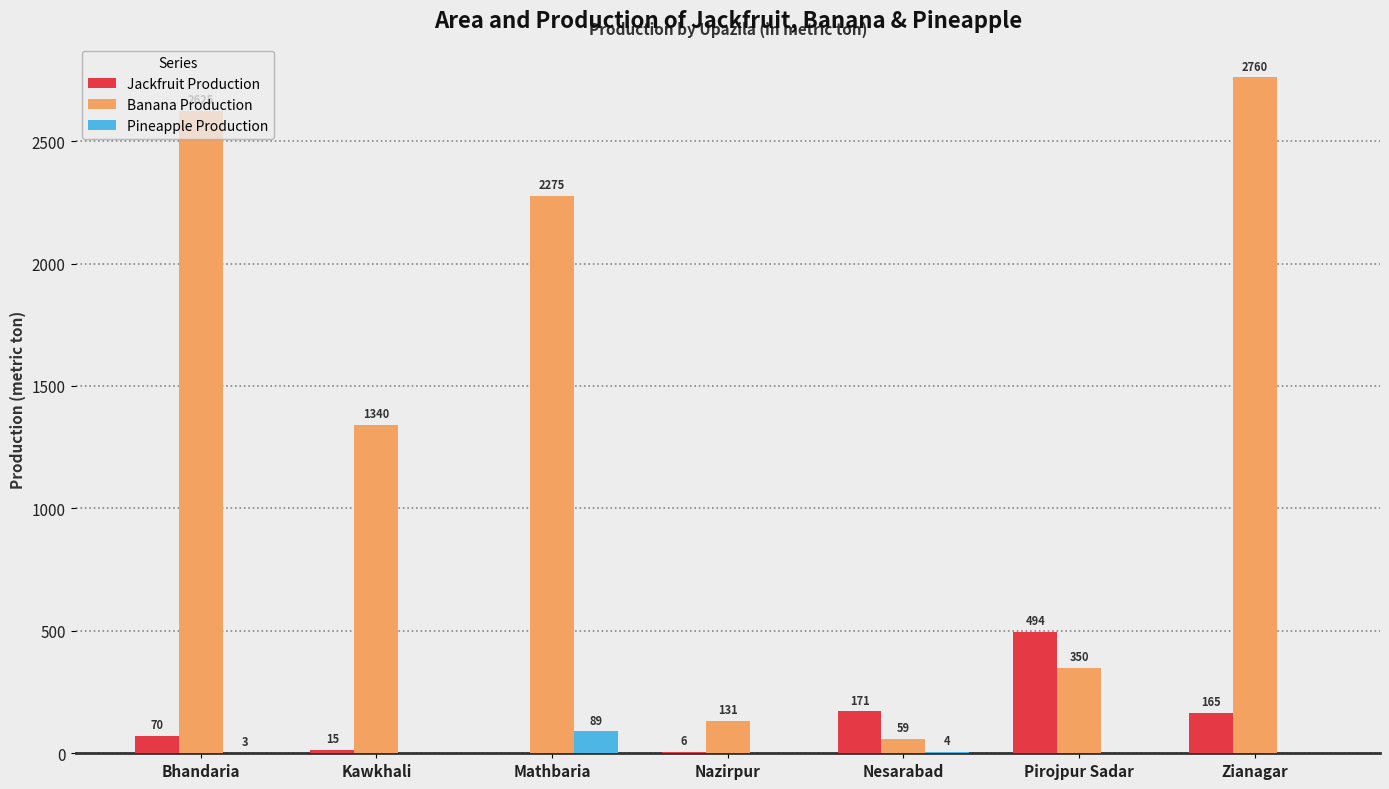

True or false: Jackfruit Production has a value of 6 at Nazirpur.

True